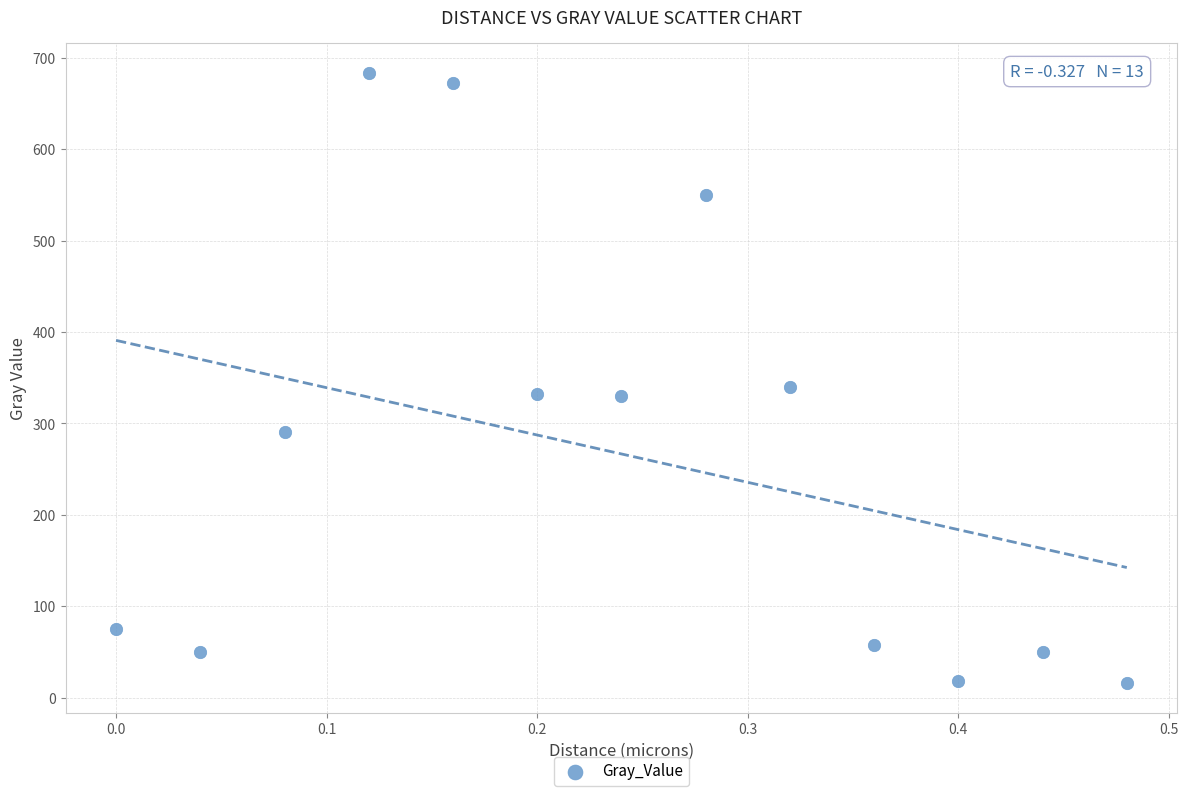

What is the range of Y values (max minus min)?

666.2